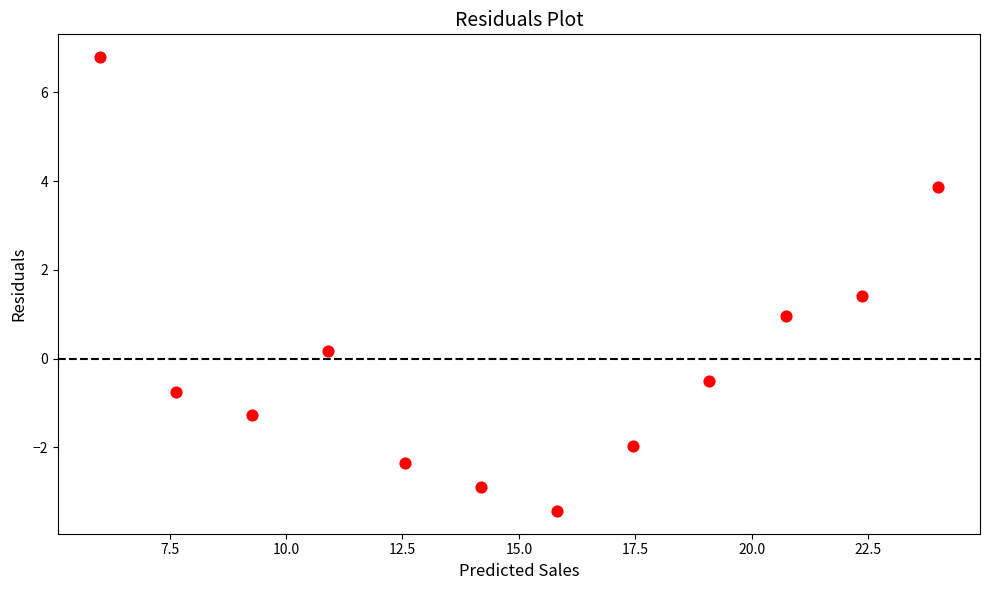

What is the range of X values (max minus min)?

18.0